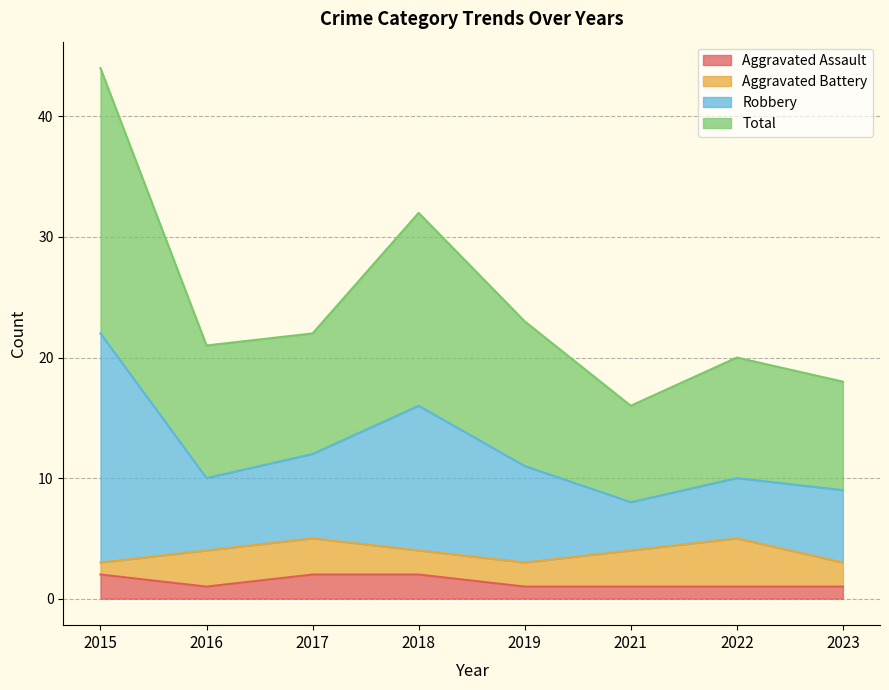

Does the chart have visible grid lines?

Yes